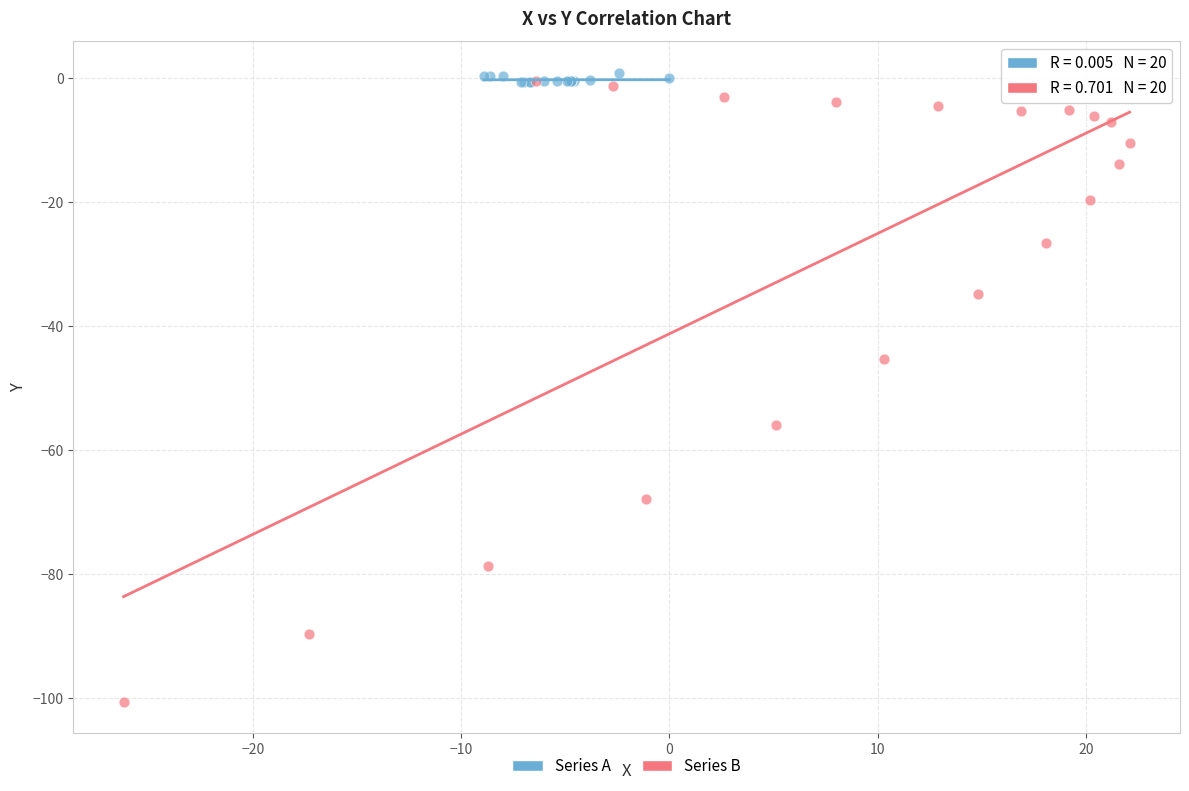

What are all the series names shown in the legend?

Series A, Series B